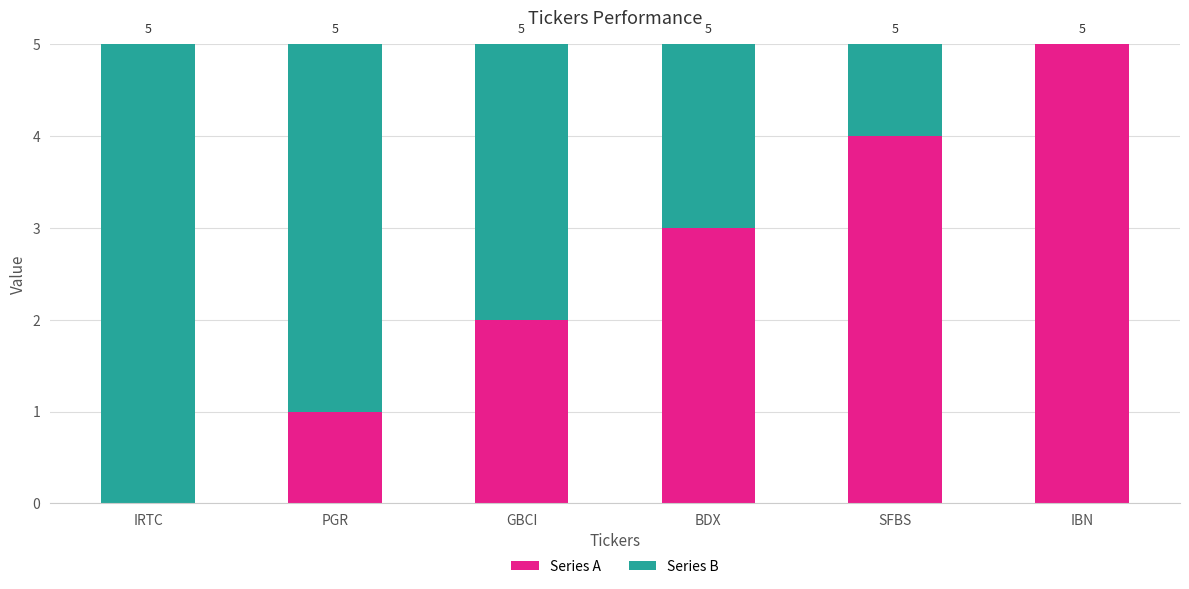

What is the sum of the Series A values at SFBS and IBN?

9